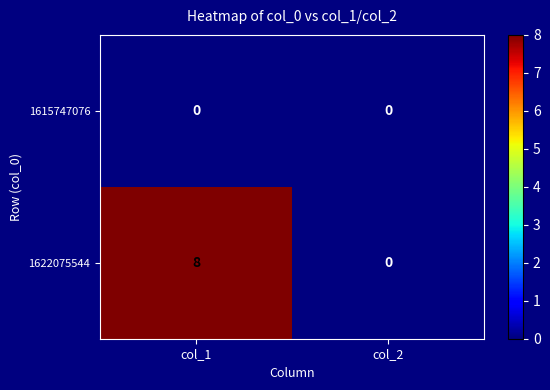

Rank the series by their average value, from highest to lowest.

1622075544, 1615747076